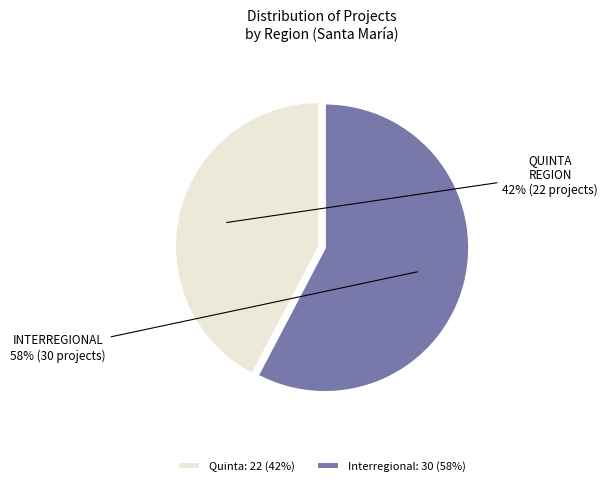

How many slices are in this pie chart?

2